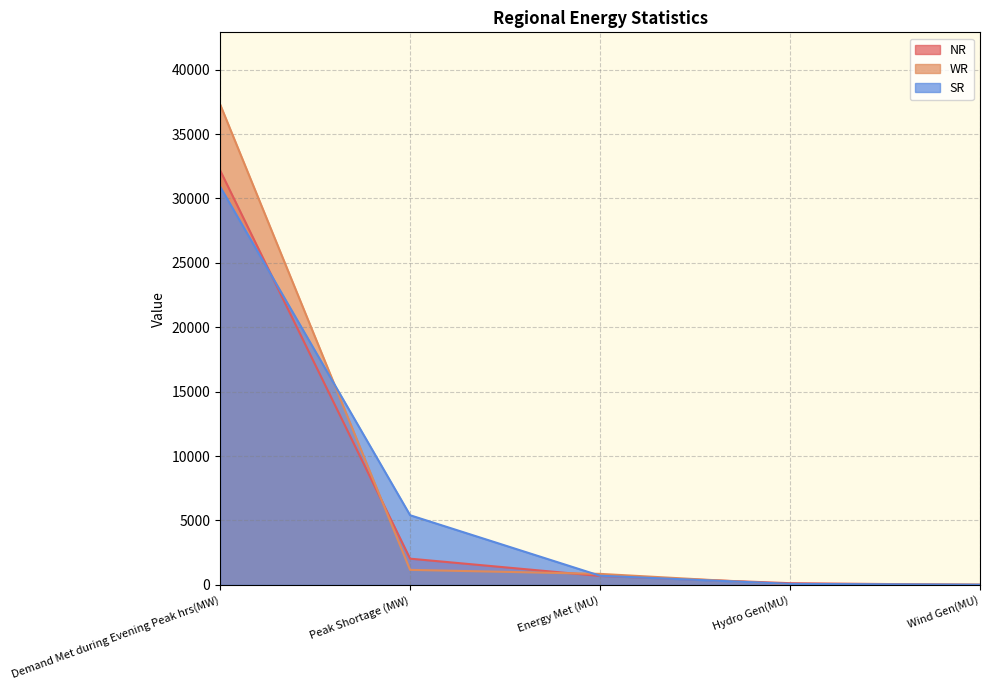

List the series in order of their peak value, lowest first.

SR, NR, WR